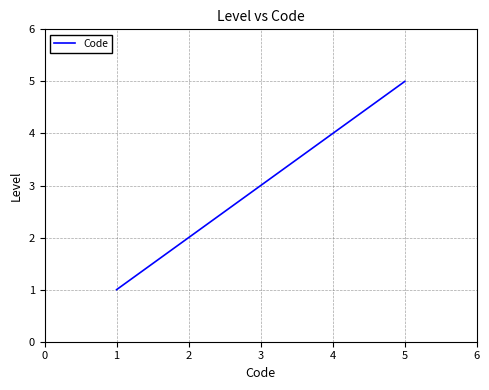

The value at 5 is 2. True or false?

False